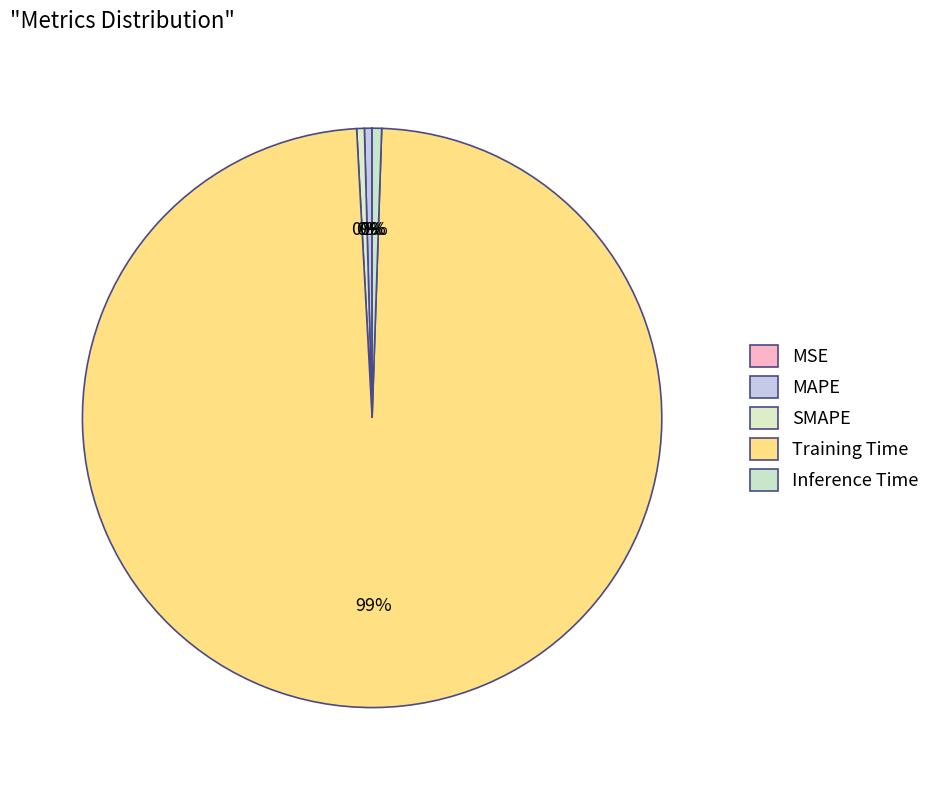

Rank the categories by value from lowest to highest.

MSE, MAPE, SMAPE, Inference Time, Training Time